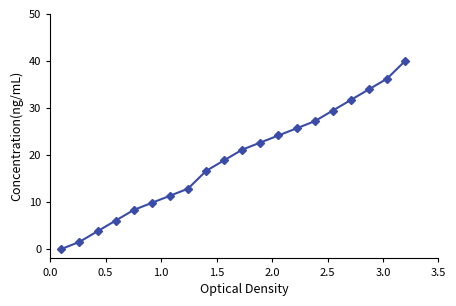

True or false: there are more than 0 points higher than both neighbors.

False